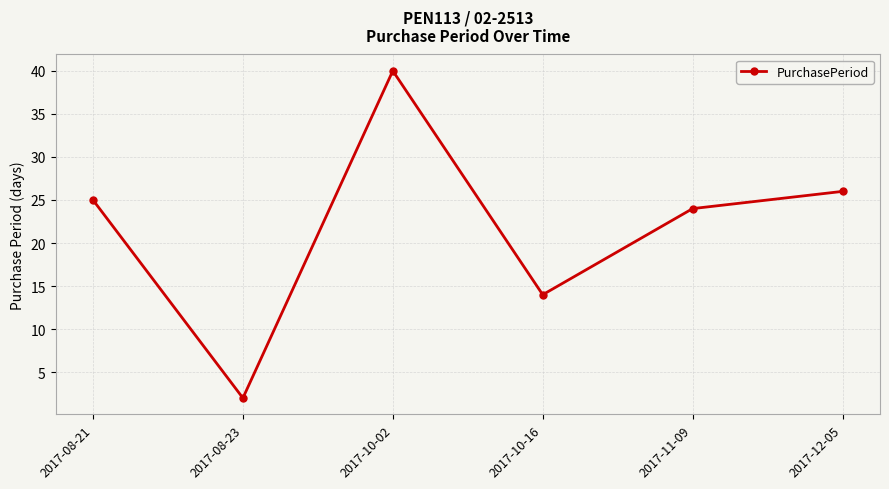

How many interior local peaks (higher than both neighbors) does the data have?

1